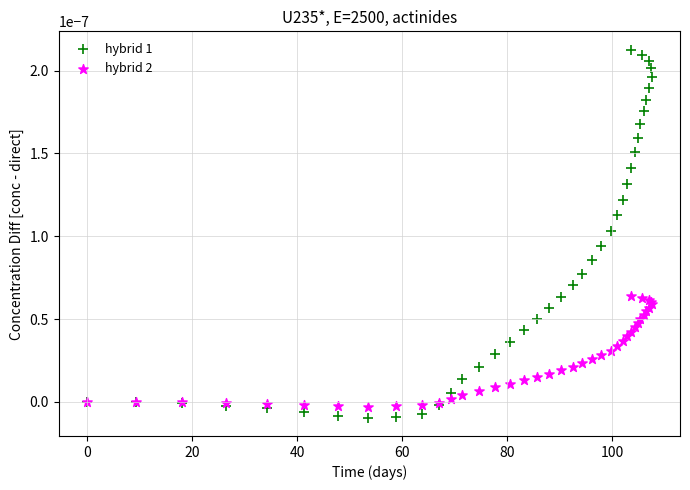

Which series contains the highest Y value?

hybrid 1